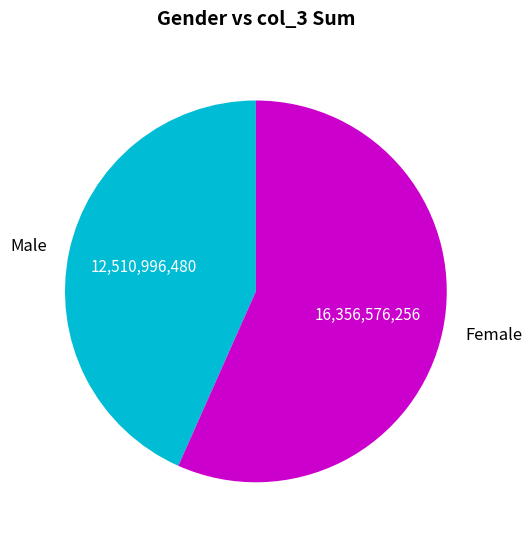

How many slices are in this pie chart?

2